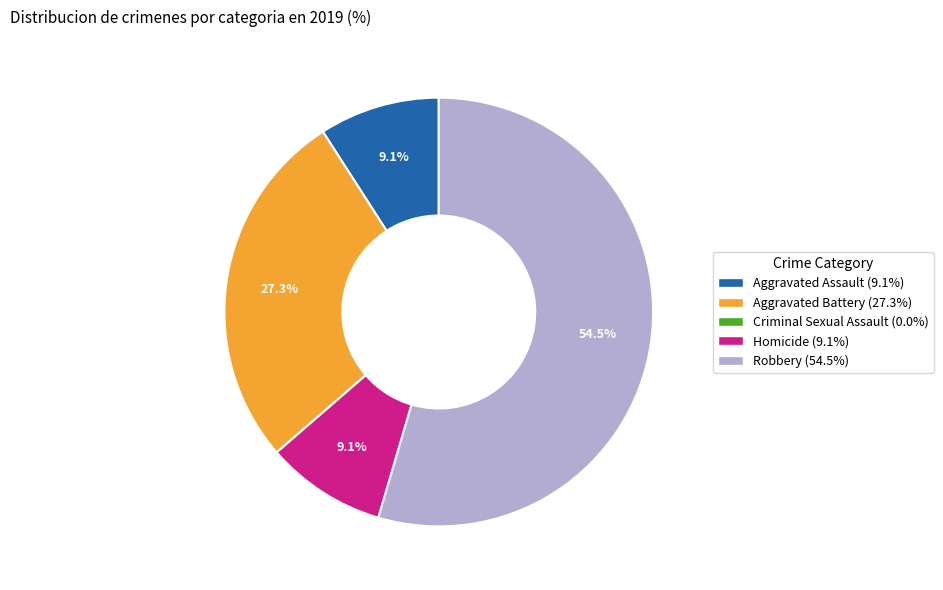

Which category has the biggest portion of the pie?

Robbery